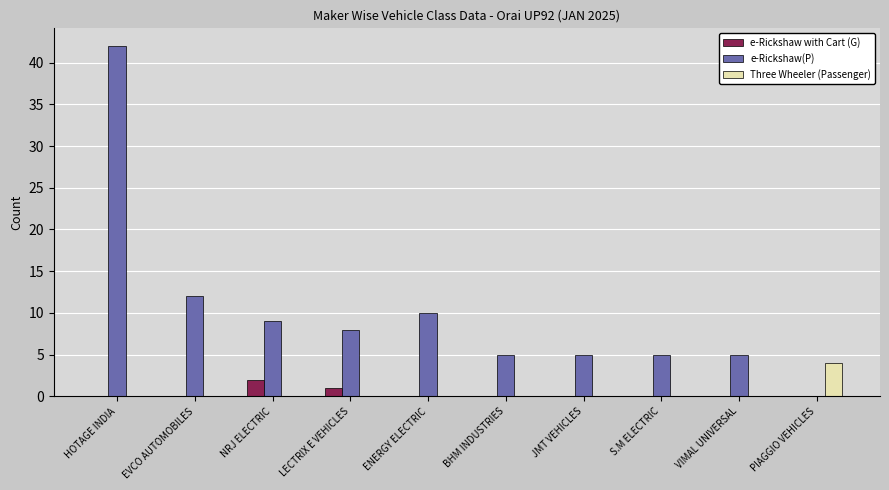

How many data points does each series have?

10